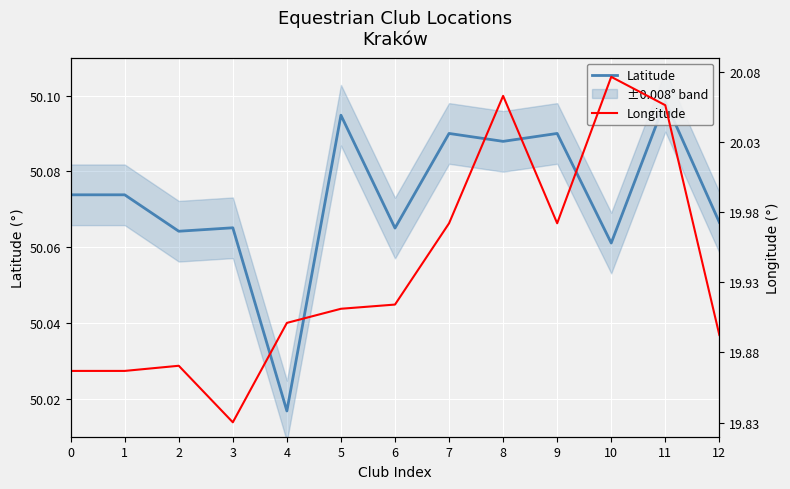

Between 10 and 12, which series saw the biggest shift?

Longitude